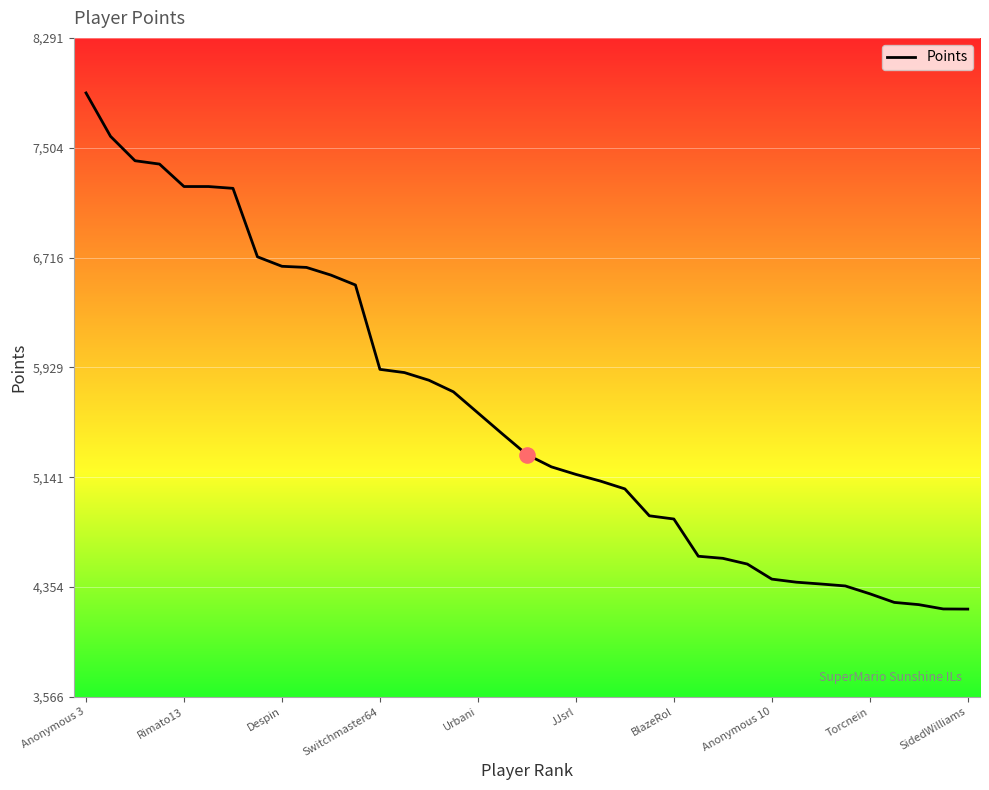

What is the maximum value shown in the chart?

7897